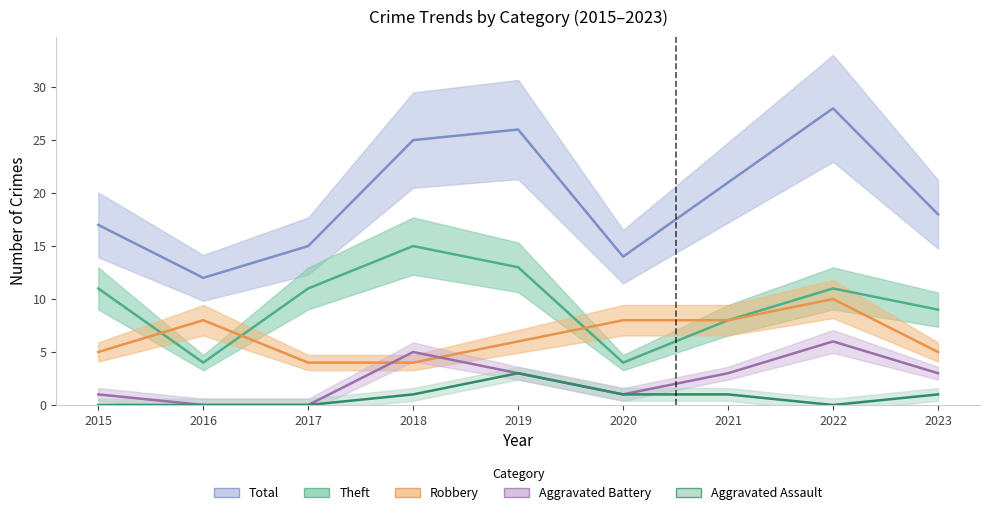

Reading left to right, list all the values displayed in this chart.

Robbery: 5	8	4	4	6	8	8	10	5
Theft: 11	4	11	15	13	4	8	11	9
Total: 17	12	15	25	26	14	21	28	18
Aggravated Battery: 1	0	0	5	3	1	3	6	3
Aggravated Assault: 0	0	0	1	3	1	1	0	1